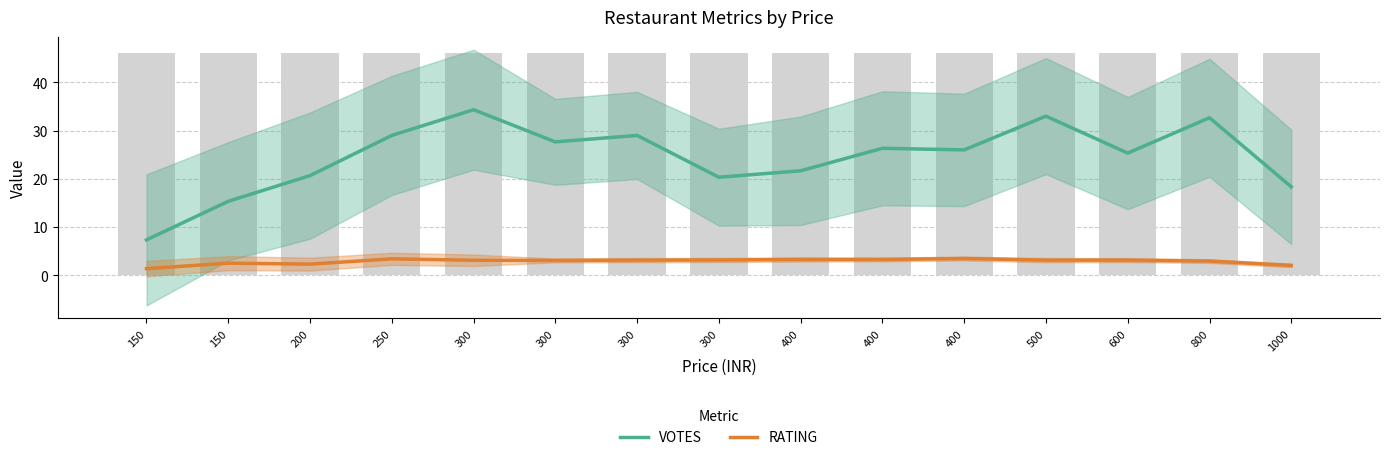

At 250, list the series in order from smallest to largest.

RATING, VOTES